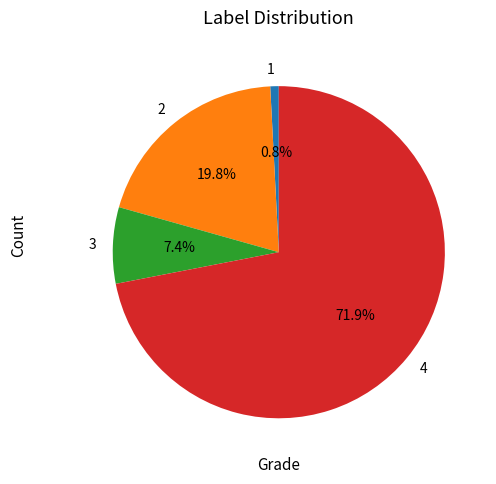

Which slice is the smallest?

1